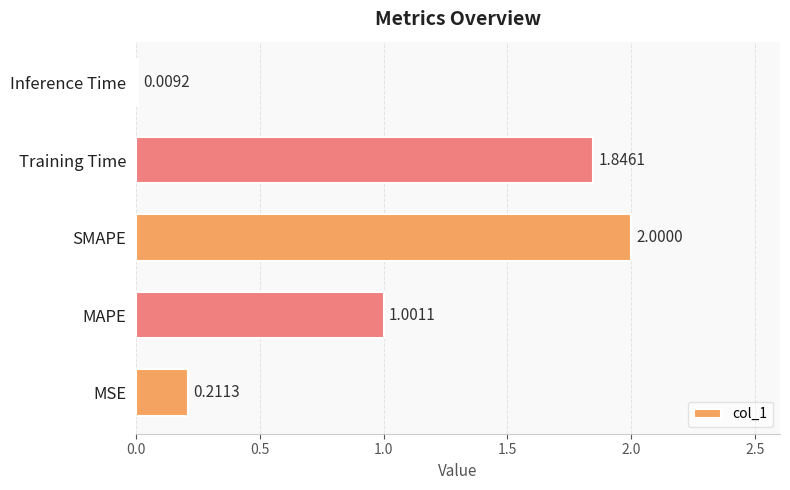

Which category has the lowest value across all series?

Inference Time